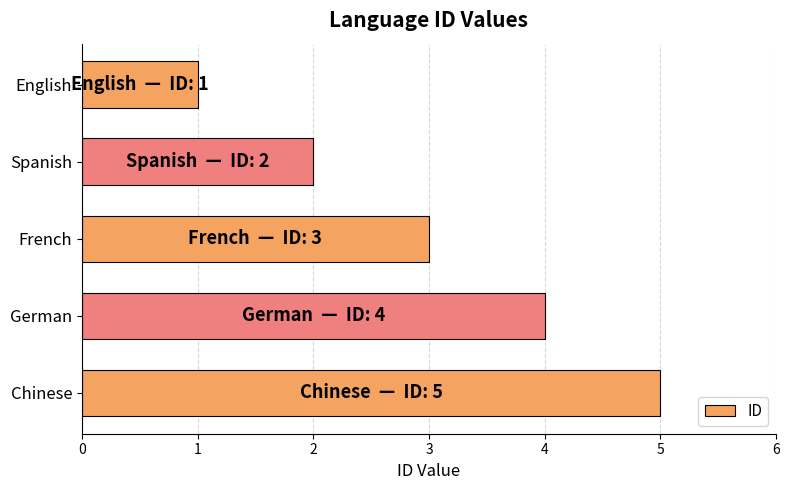

What is the average value?

3